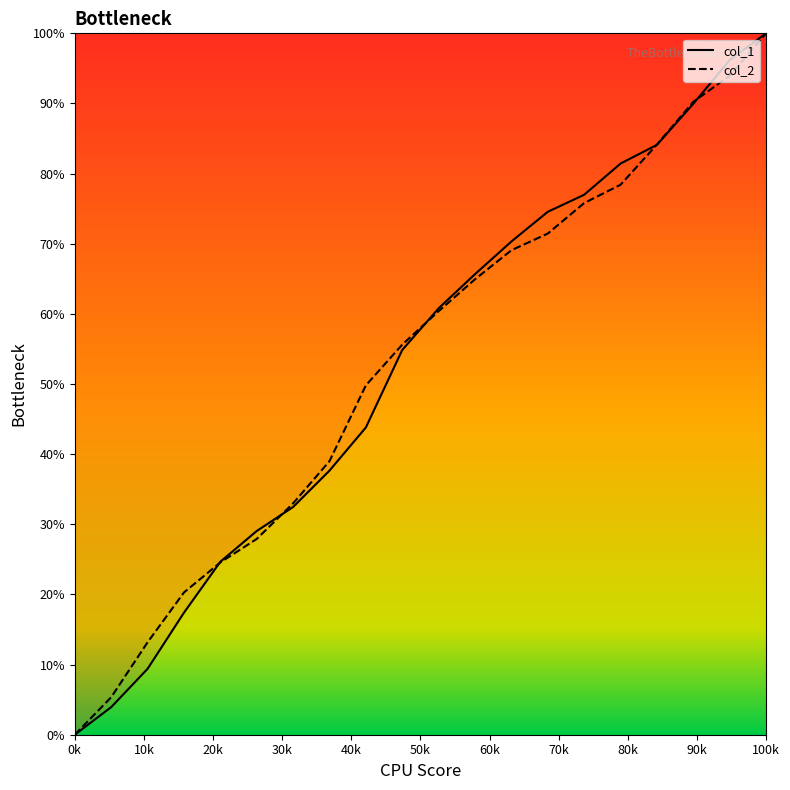

List the series in order of their overall mean, lowest first.

col_1, col_2